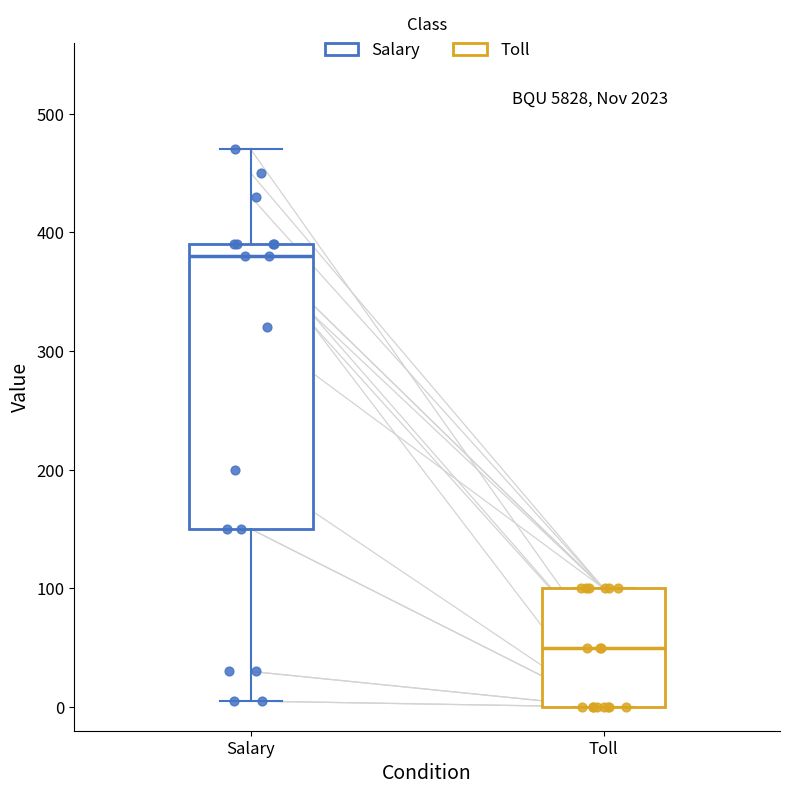

Which box is the tallest, from its lower edge to its upper edge?

Salary